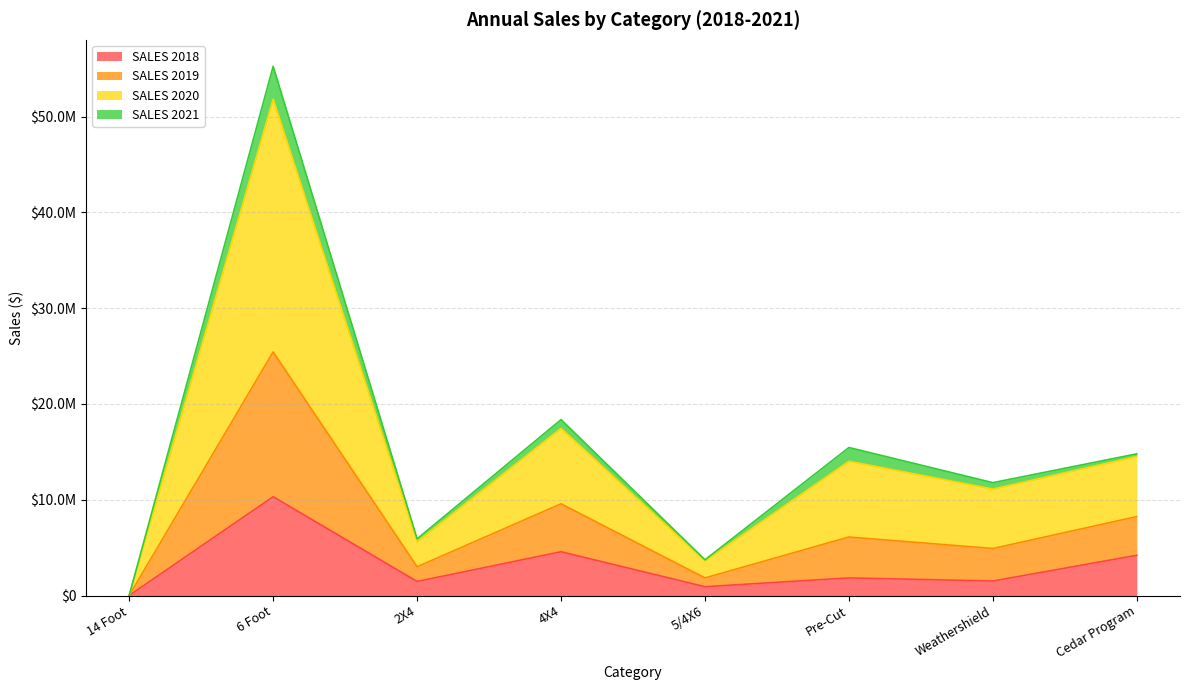

What is the label of the 5th point from the left?

5/4X6